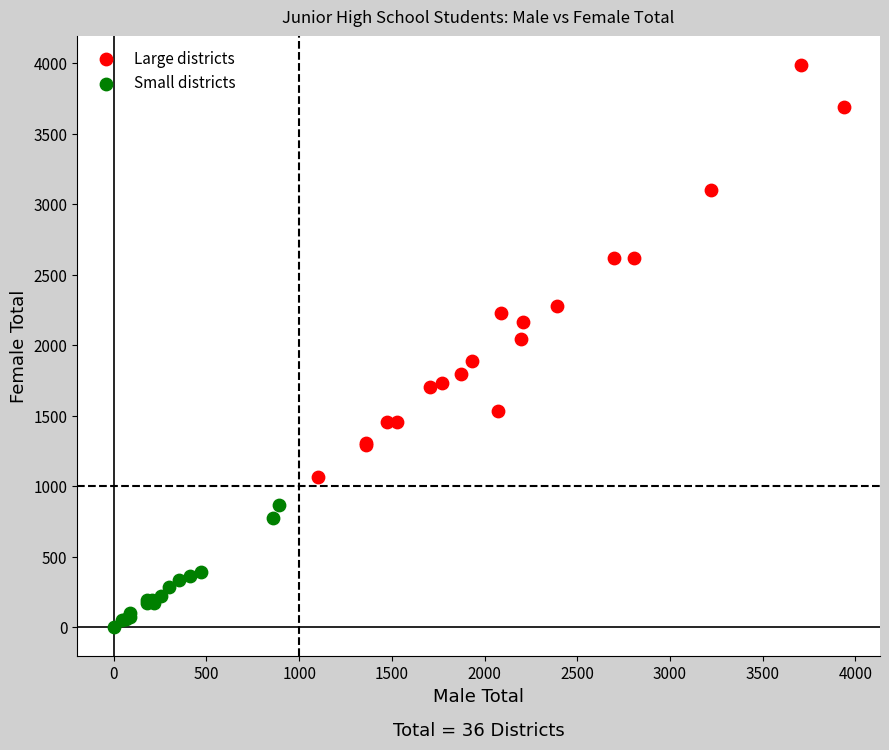

Which series contains the lowest Y value?

Small districts